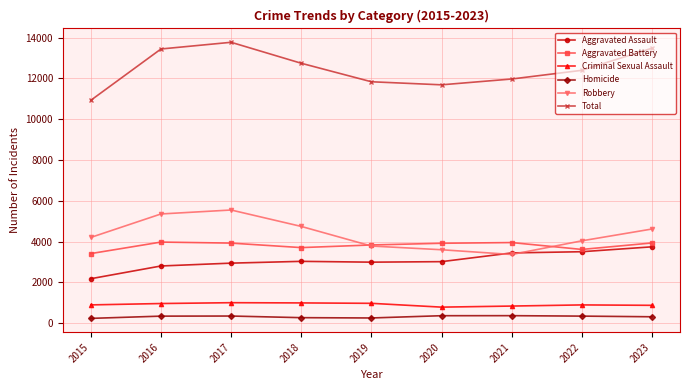

What value does the Aggravated Assault series have at 2022?

3503